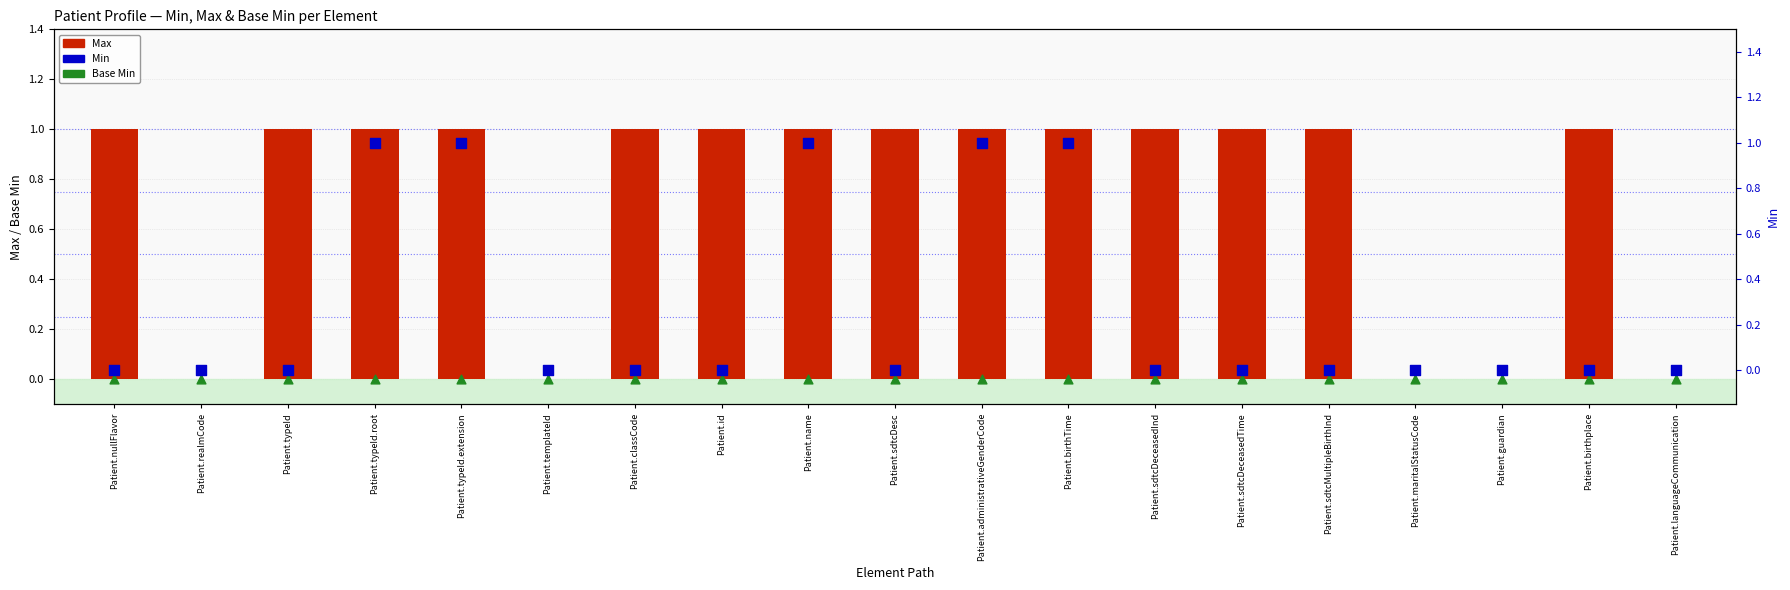

Which series reaches the maximum Y coordinate?

Max